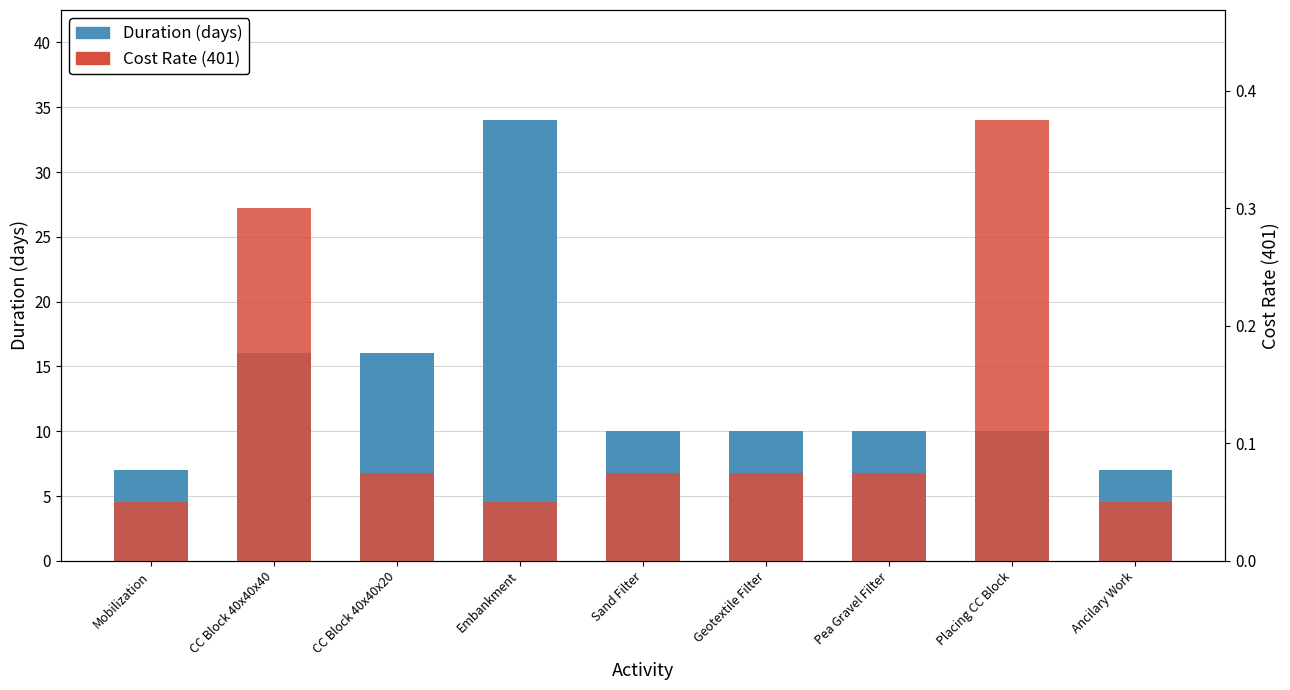

What is the difference between the second highest and minimum values in the Cost Rate (401) series?

0.2